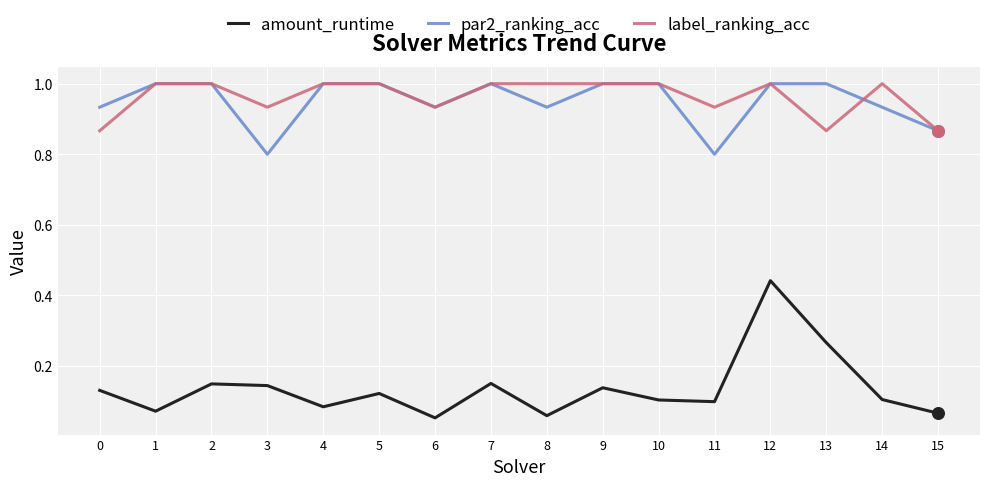

Is the value of label_ranking_acc at 8 greater than the value of par2_ranking_acc at 14?

Yes